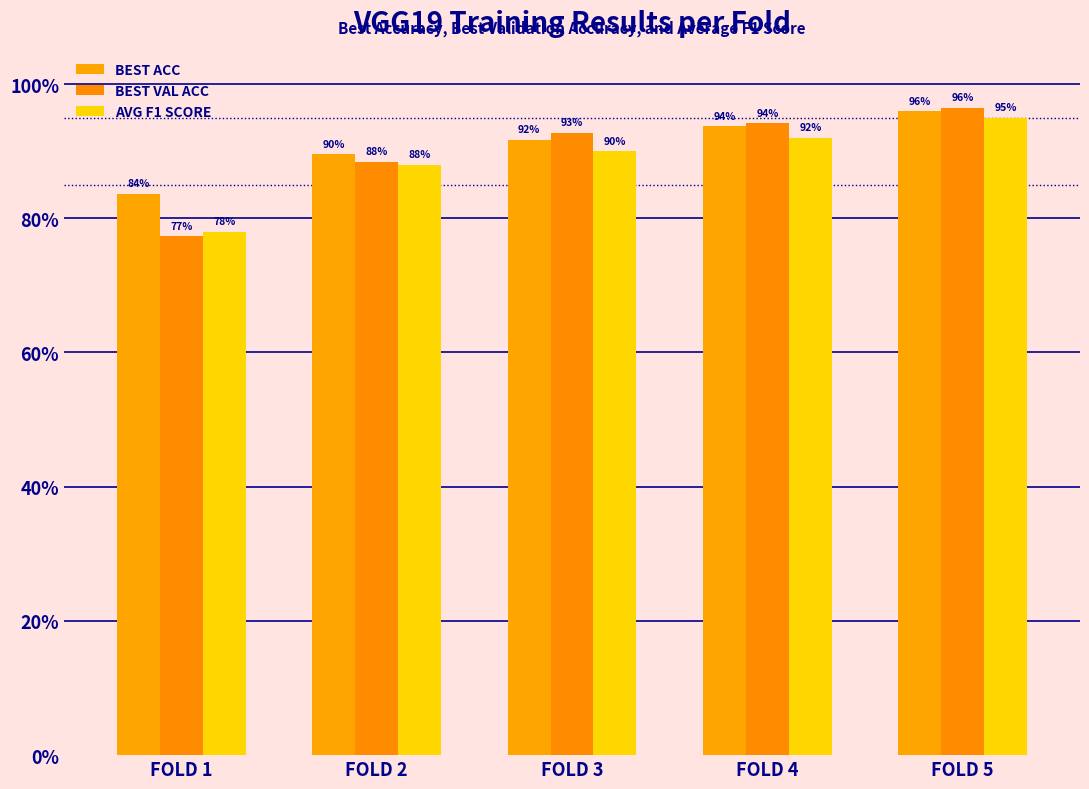

Reading right to left, list all the values displayed in this chart.

BEST ACC: FOLD 5=1.0	FOLD 4=0.9	FOLD 3=0.9	FOLD 2=0.9	FOLD 1=0.8
BEST VAL ACC: FOLD 5=1.0	FOLD 4=0.9	FOLD 3=0.9	FOLD 2=0.9	FOLD 1=0.8
AVG F1 SCORE: FOLD 5=0.9	FOLD 4=0.9	FOLD 3=0.9	FOLD 2=0.9	FOLD 1=0.8